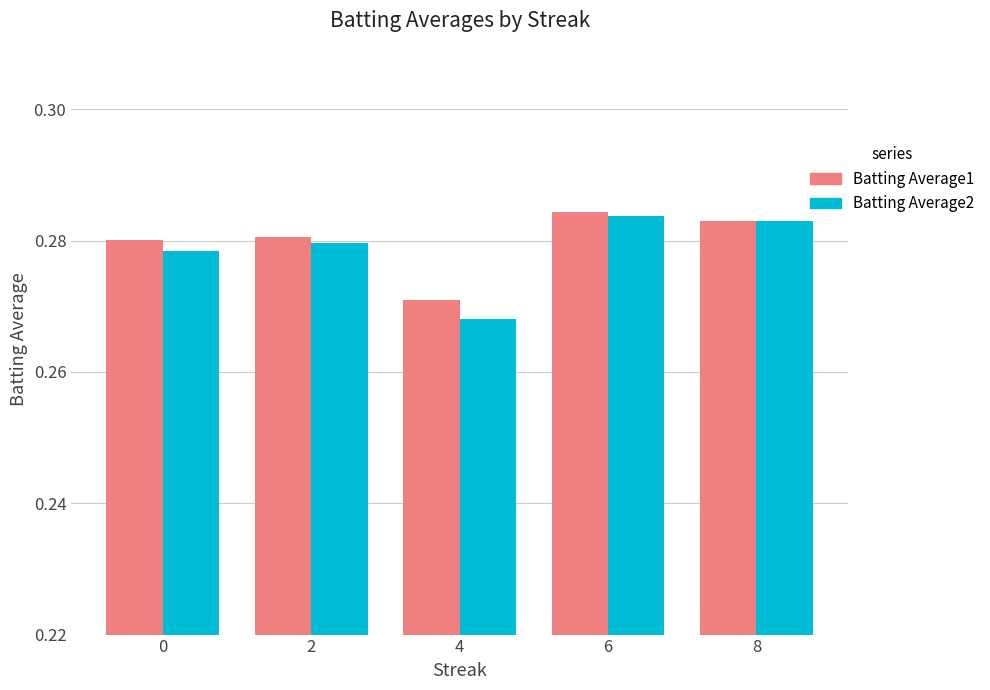

How many groups of bars are there?

5